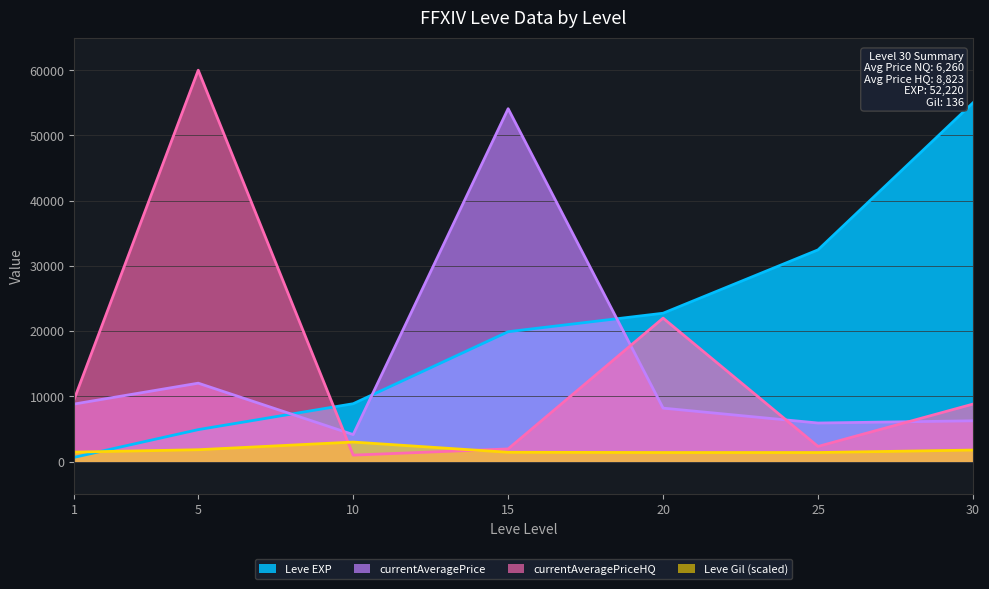

What is the difference between the second highest and minimum values in the Leve EXP series?

31797.2